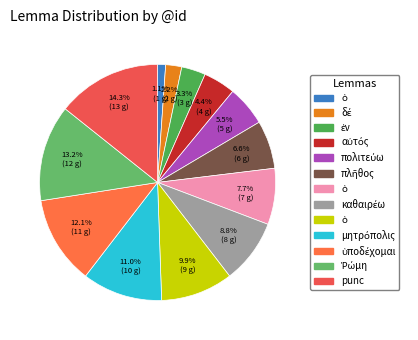

Rank the categories by value from highest to lowest.

punc, Ῥώμη, ὑποδέχομαι, μητρόπολις, ὁ, καθαιρέω, ὁ, πλῆθος, πολιτεύω, αὐτός, ἐν, δέ, ὁ